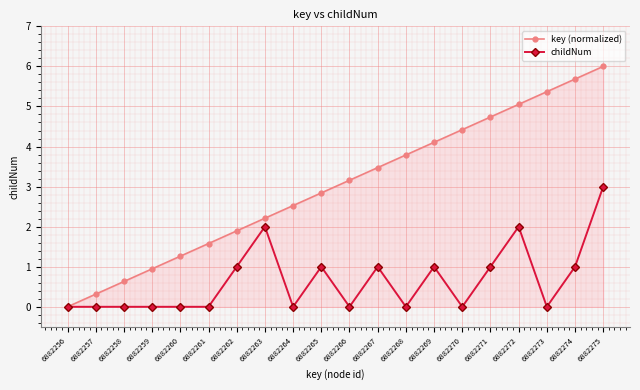

Is it true that key (normalized) equals 1.3 at 6882260?

True